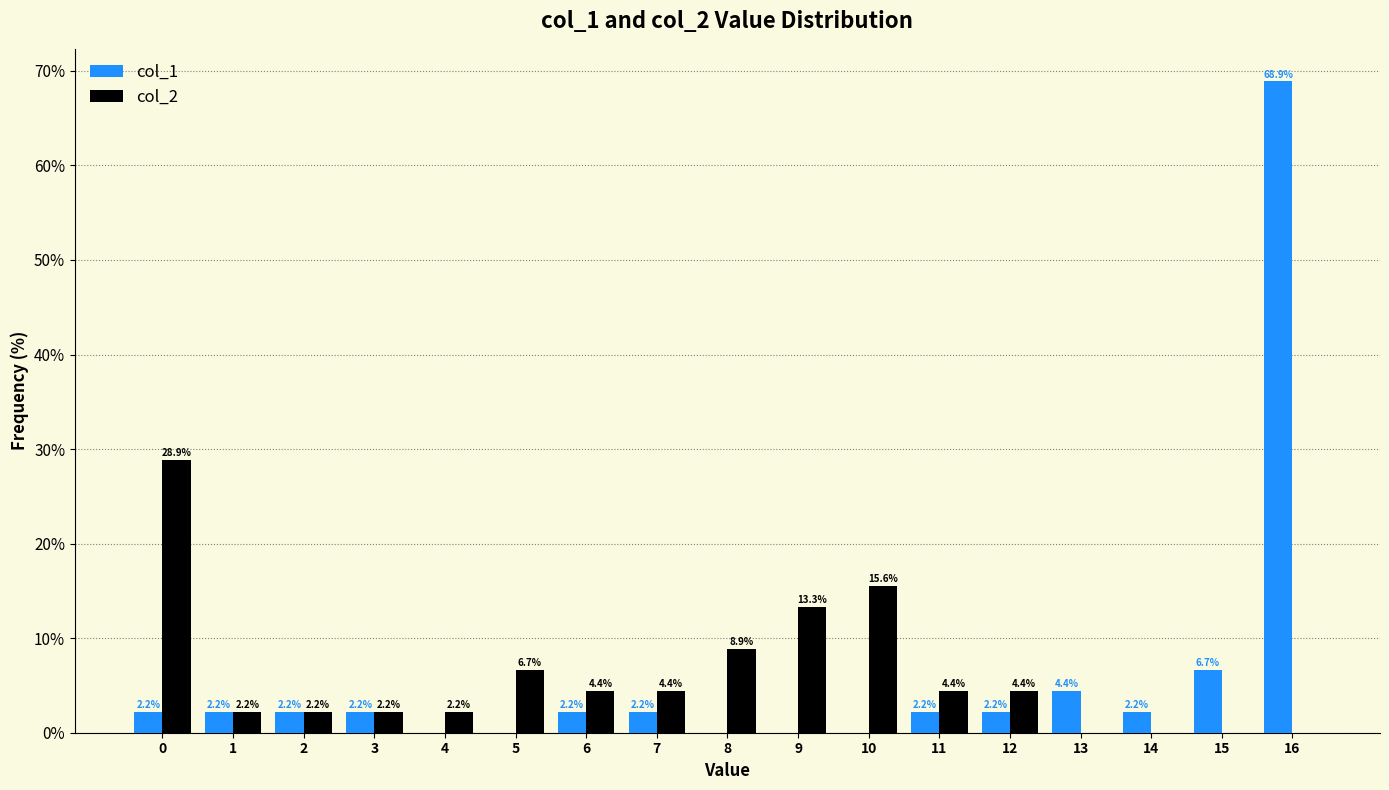

At which label is col_1 closest to 34?

15